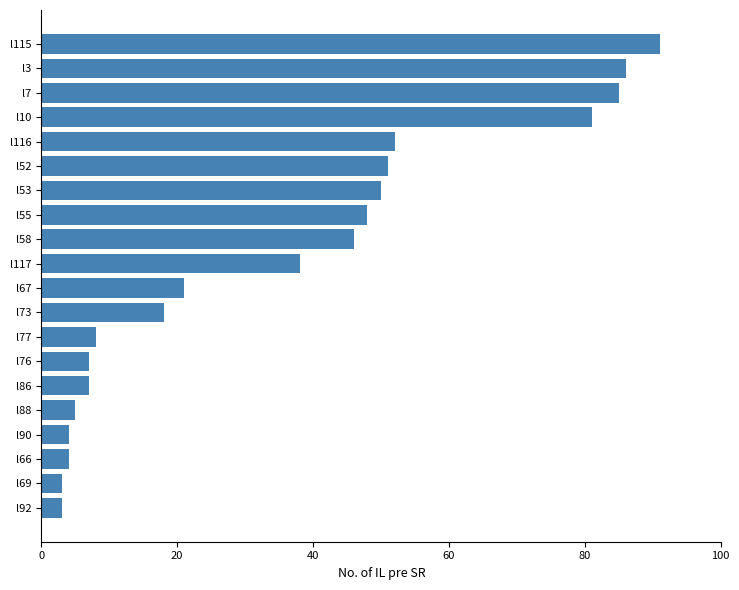

What is the ratio of the value at l7 to the value at l86?

12.1